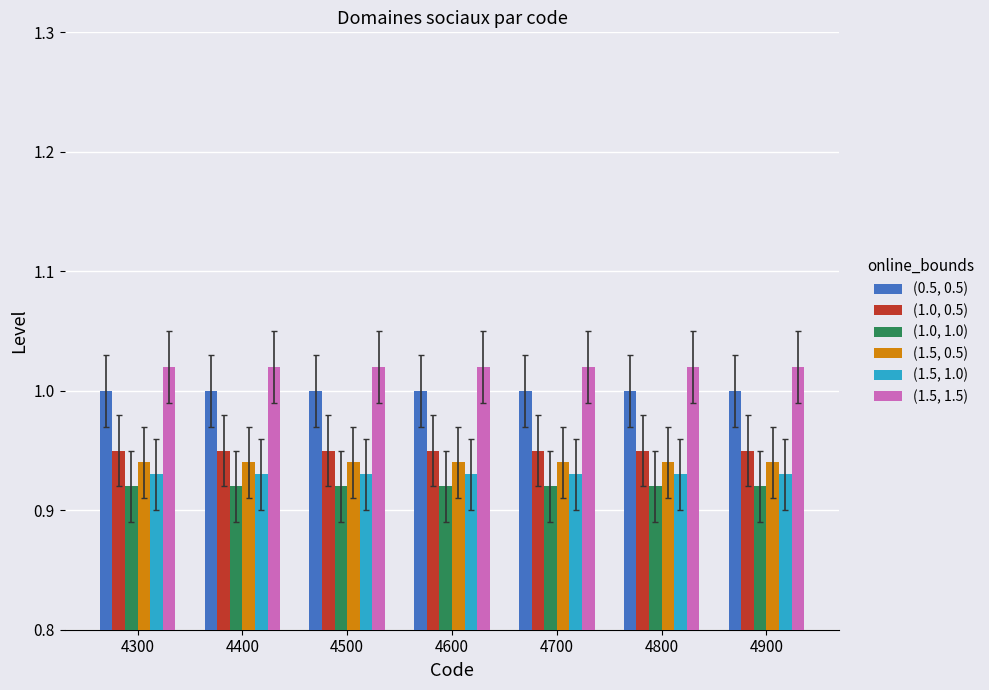

What is the total value across all series at 4900?

5.8